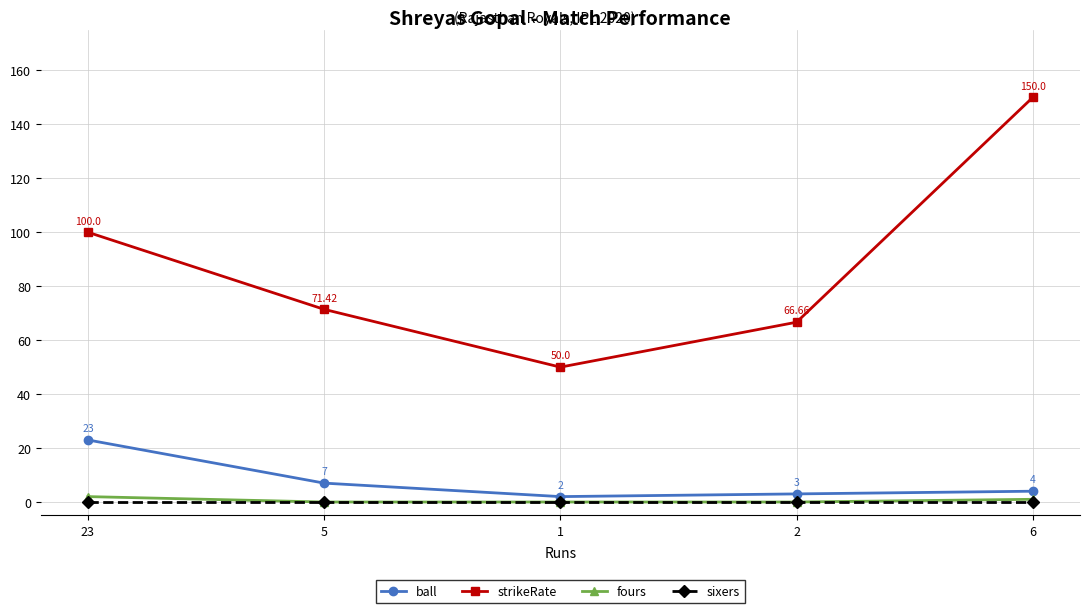

True or false: fours has more than 2 interior local peaks.

False